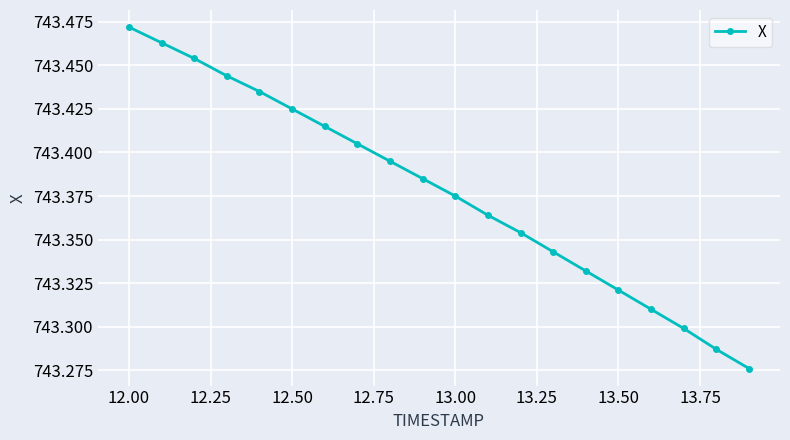

How many values are between 743 and 744?

20